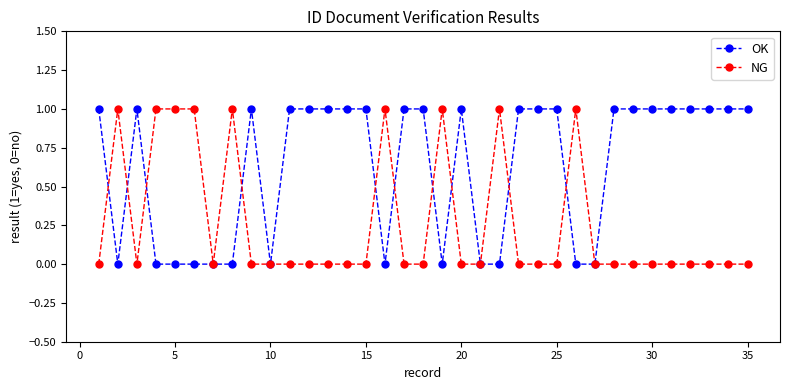

Is this an area chart (filled region under the line)?

No